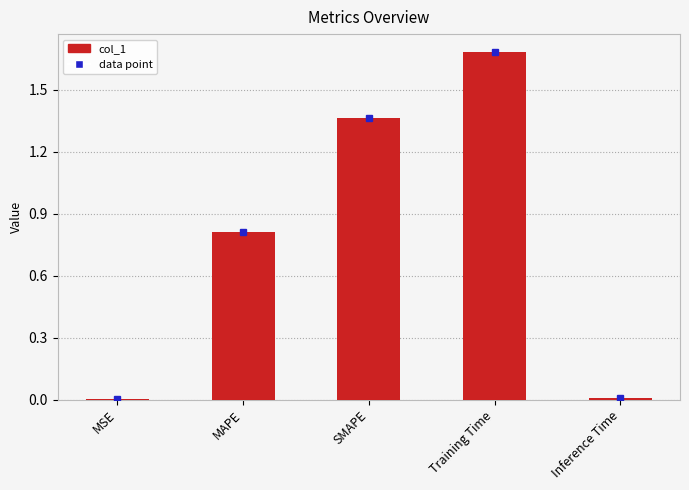

What is the approximate value at Training Time?

1.7